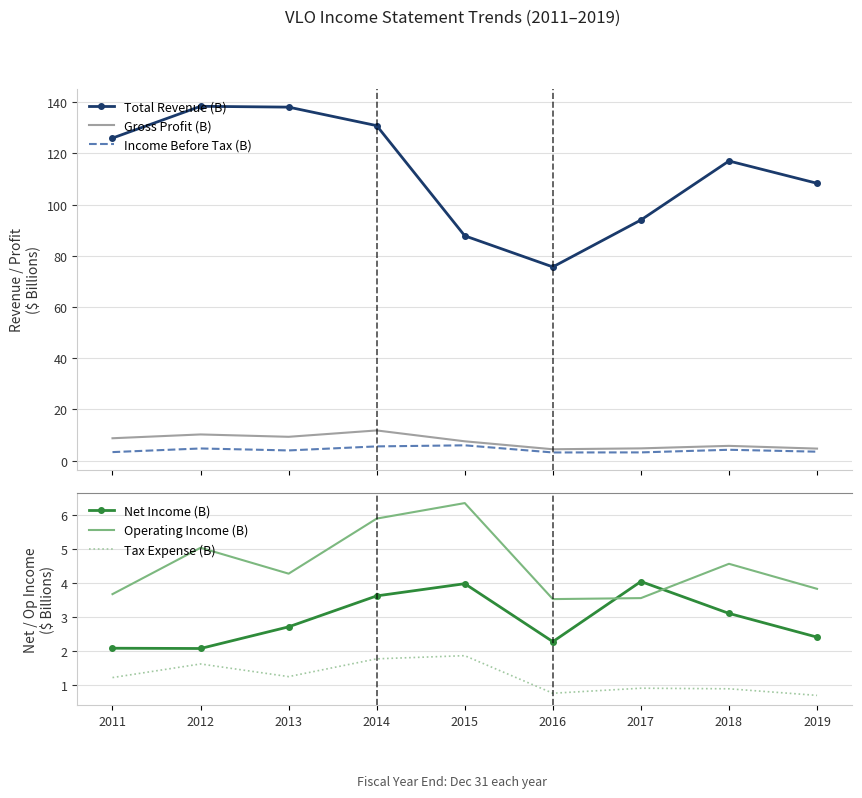

How many series are shown in this chart?

6